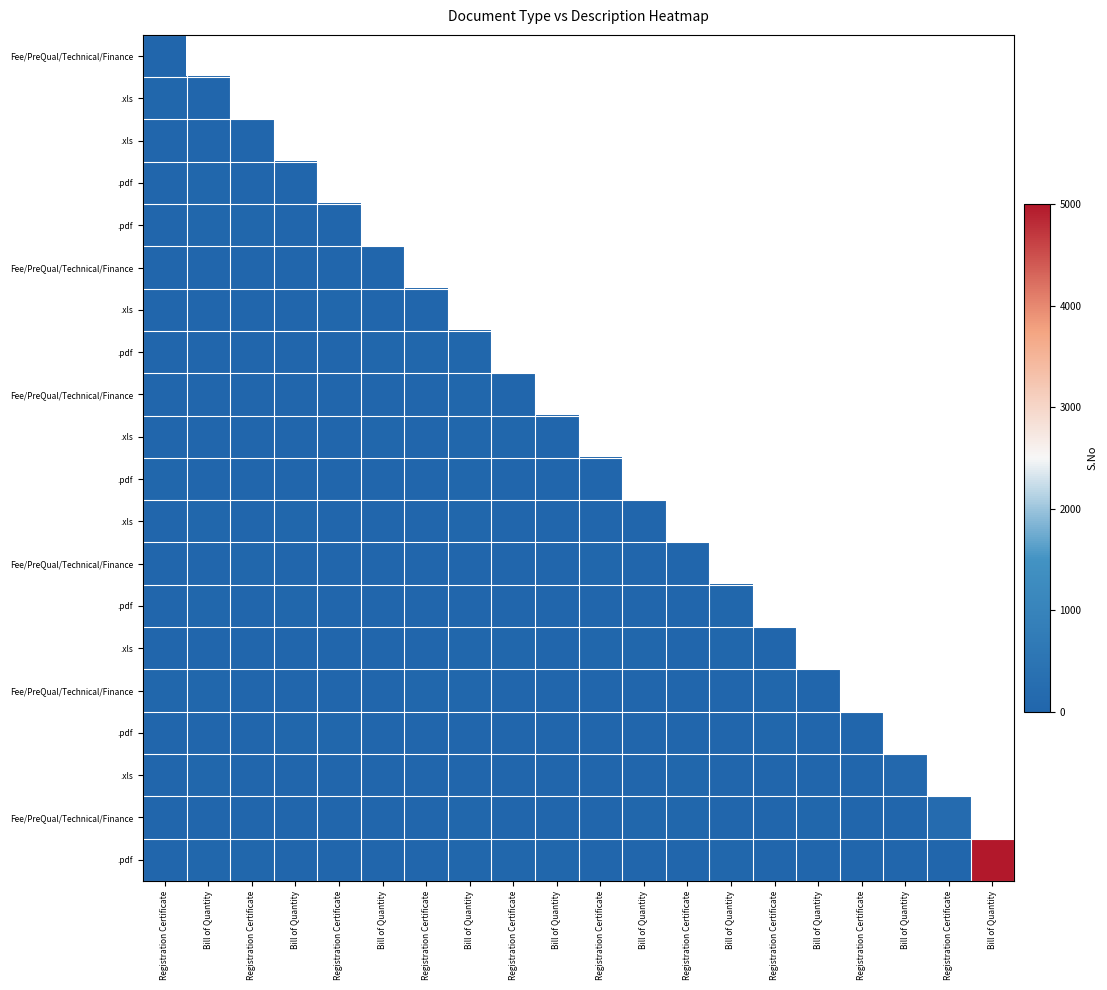

Which has a higher value, Registration Certificate or Registration Certificate?

Registration Certificate